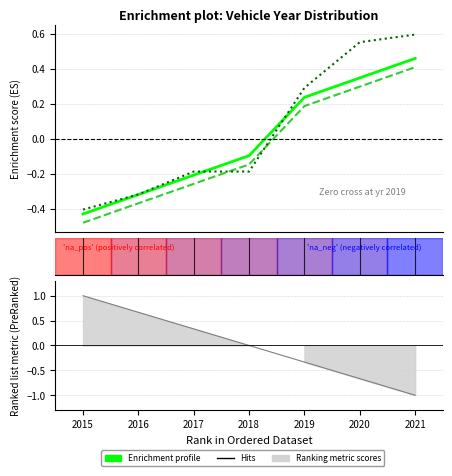

At which label does Enrichment profile (ATTRAGE) first exceed 0?

2019